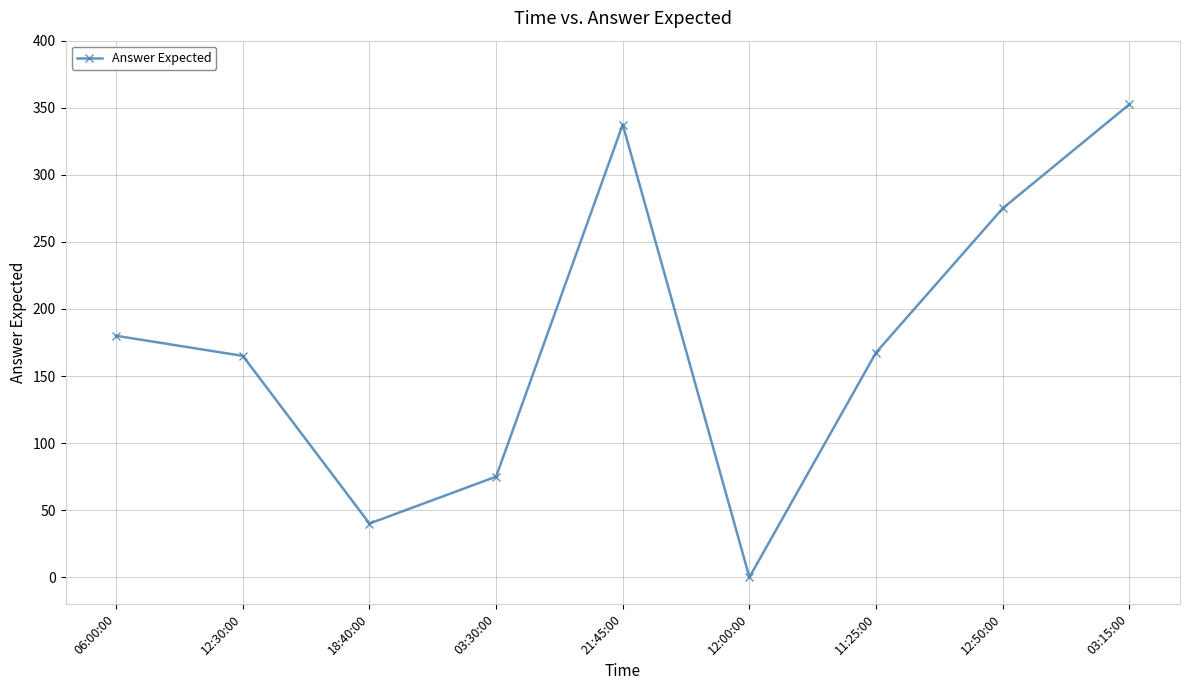

What is the difference between the second highest and second lowest values?

297.5